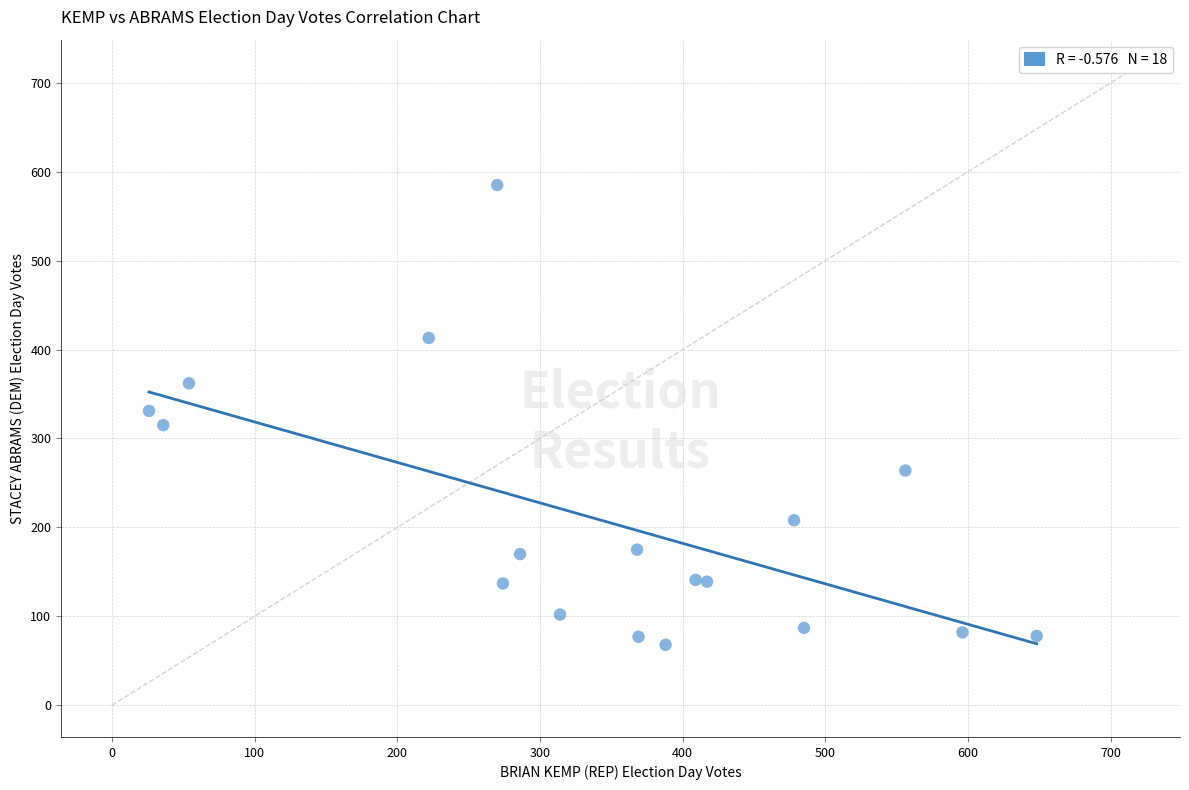

What is the range of X values (max minus min)?

622